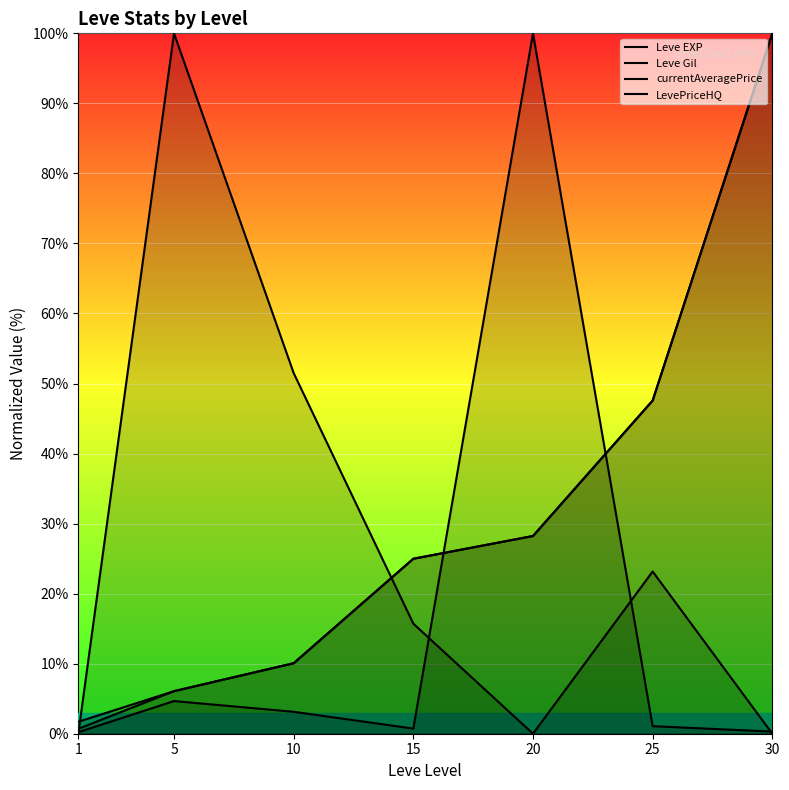

What is the difference between the currentAveragePrice values at 30 and 1?

0.1